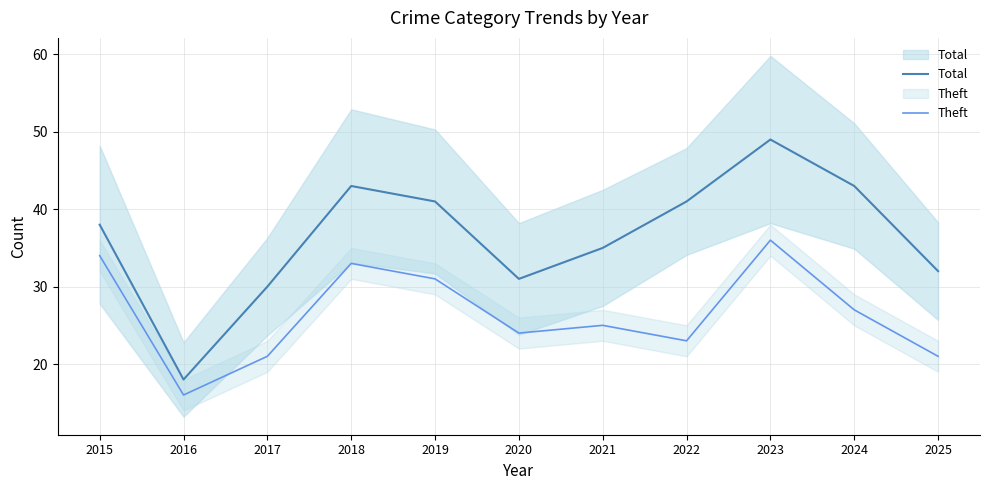

Which label corresponds to the largest value in the chart?

2023